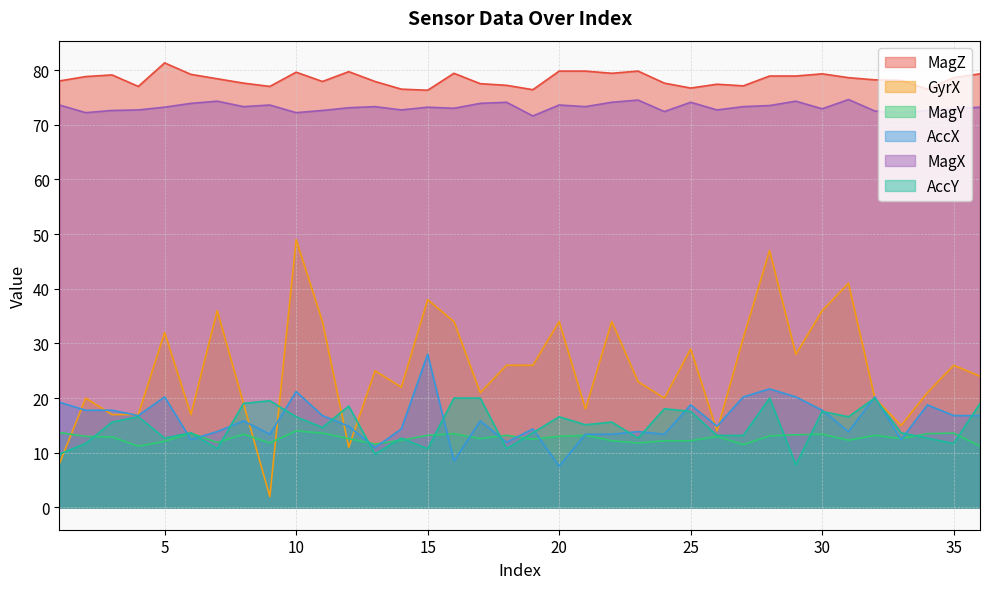

How many series are shown in this chart?

6